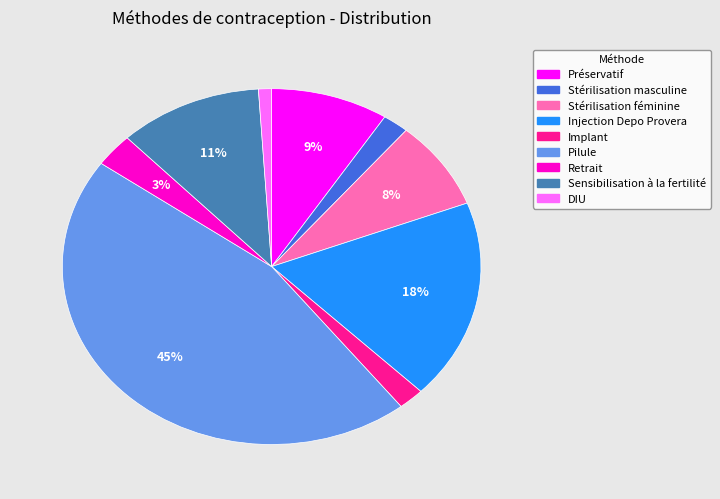

The Préservatif slice represents 9% of the pie. True or false?

True